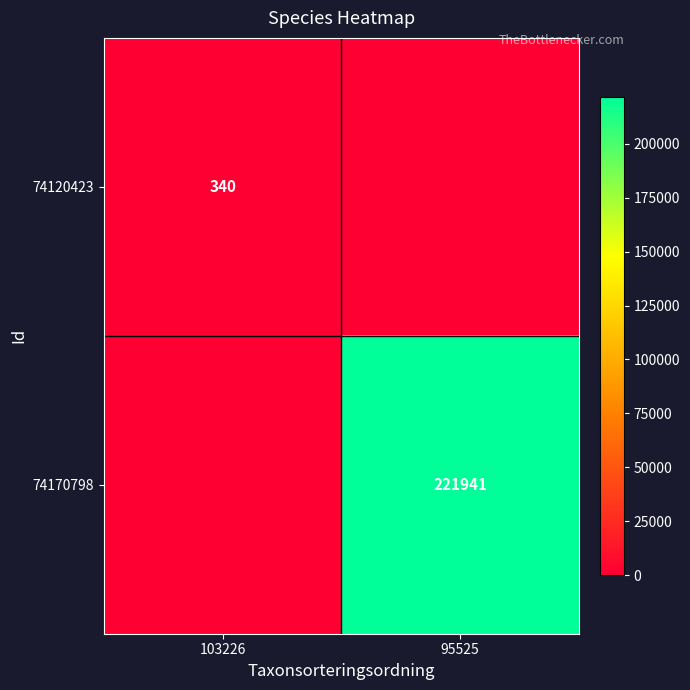

Is it true that 74120423 equals 340 at 103226?

True